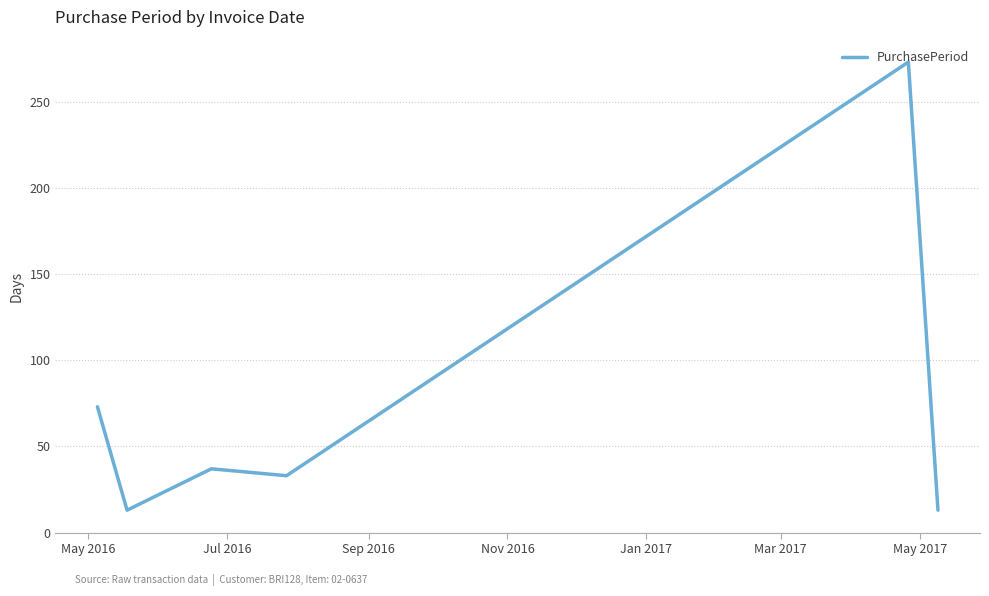

How many series are shown in this chart?

1